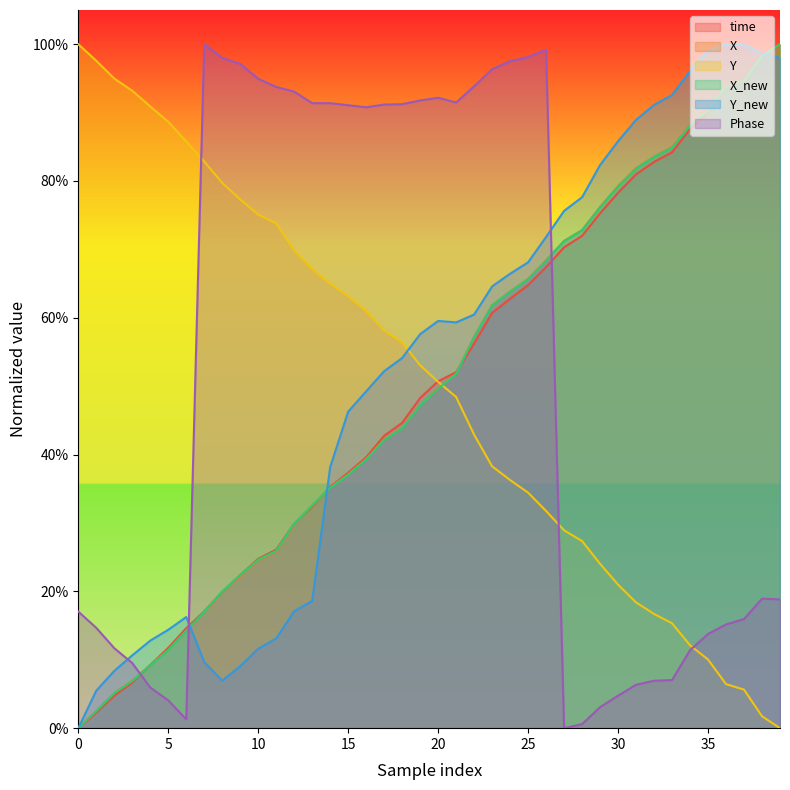

What are all the series names shown in the legend?

time, X, Y, X_new, Y_new, Phase